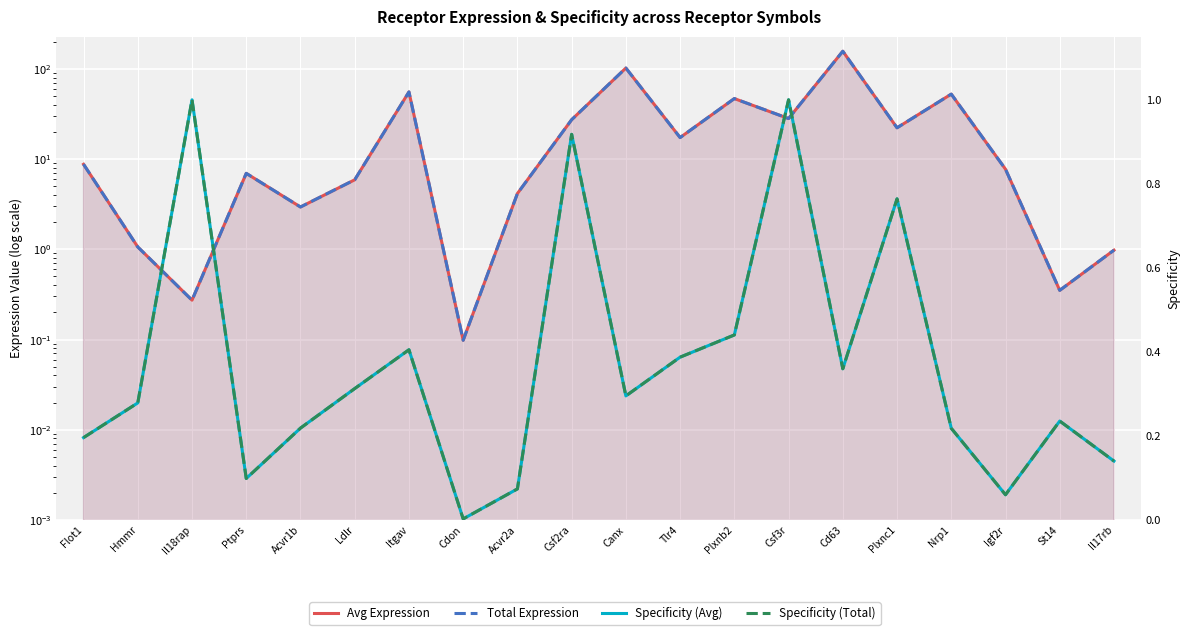

Read the Total Expression value at Nrp1.

52.7